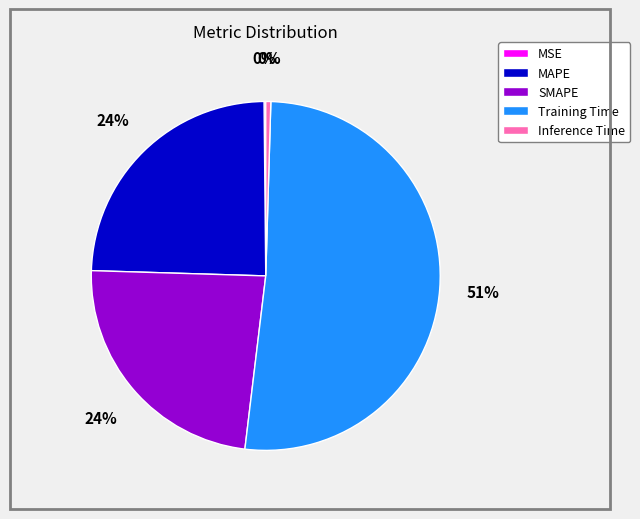

What percentage is the SMAPE slice, to the nearest percent?

24%